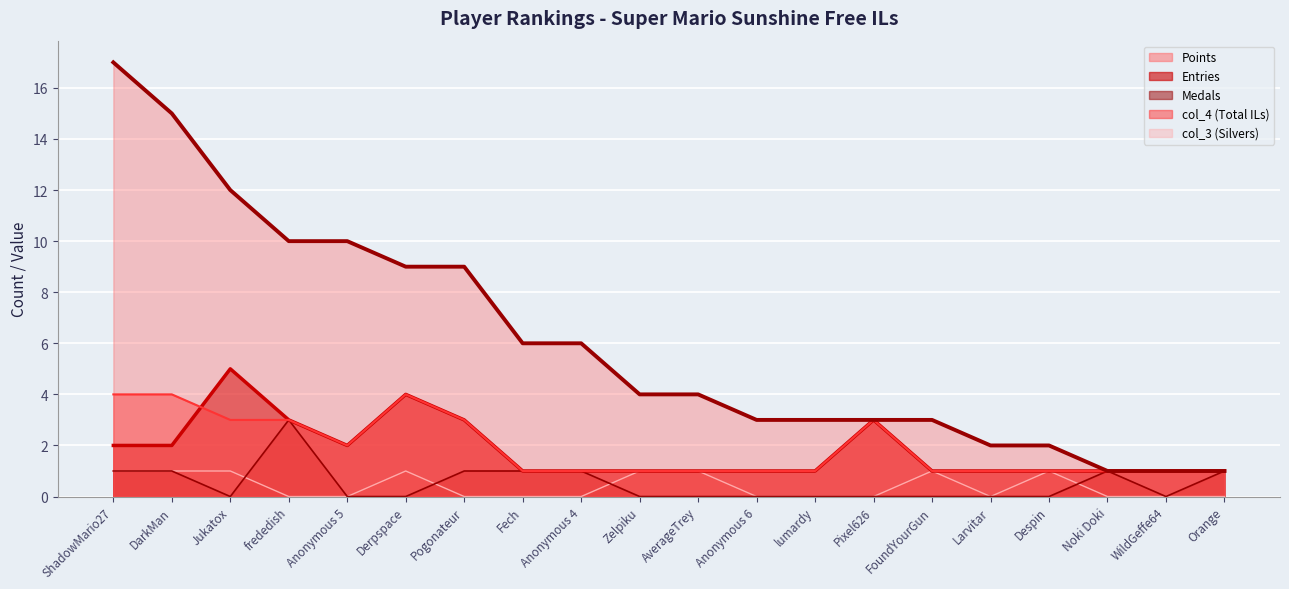

Count the col_3 values in the range 0 to 1.

20